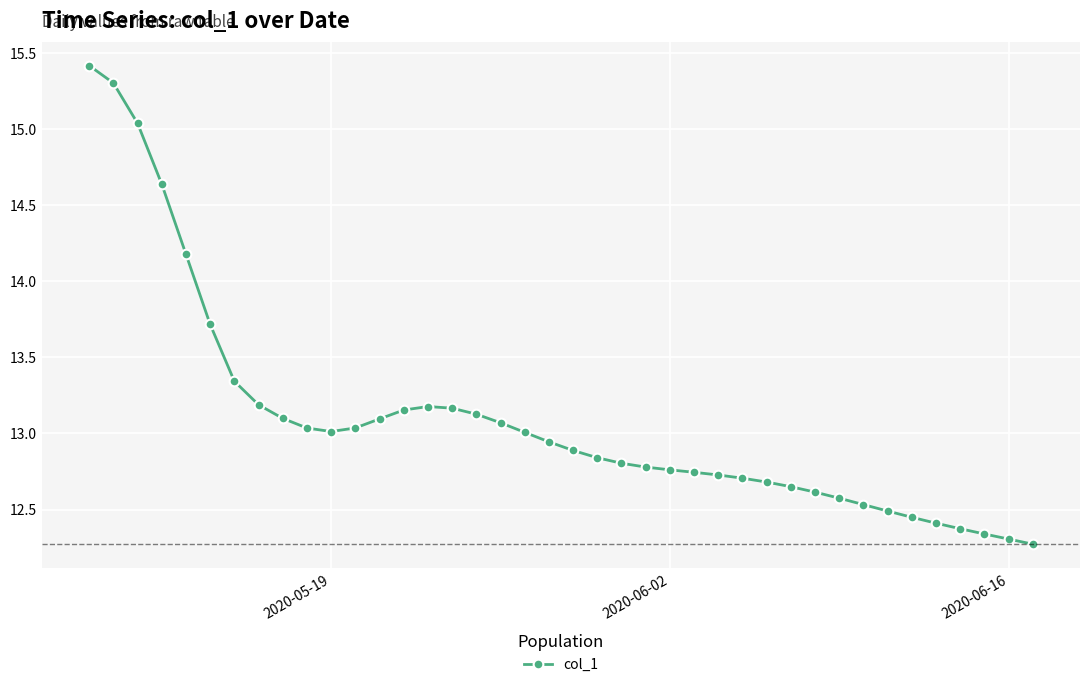

Does the chart display data point markers on the line(s)?

Yes